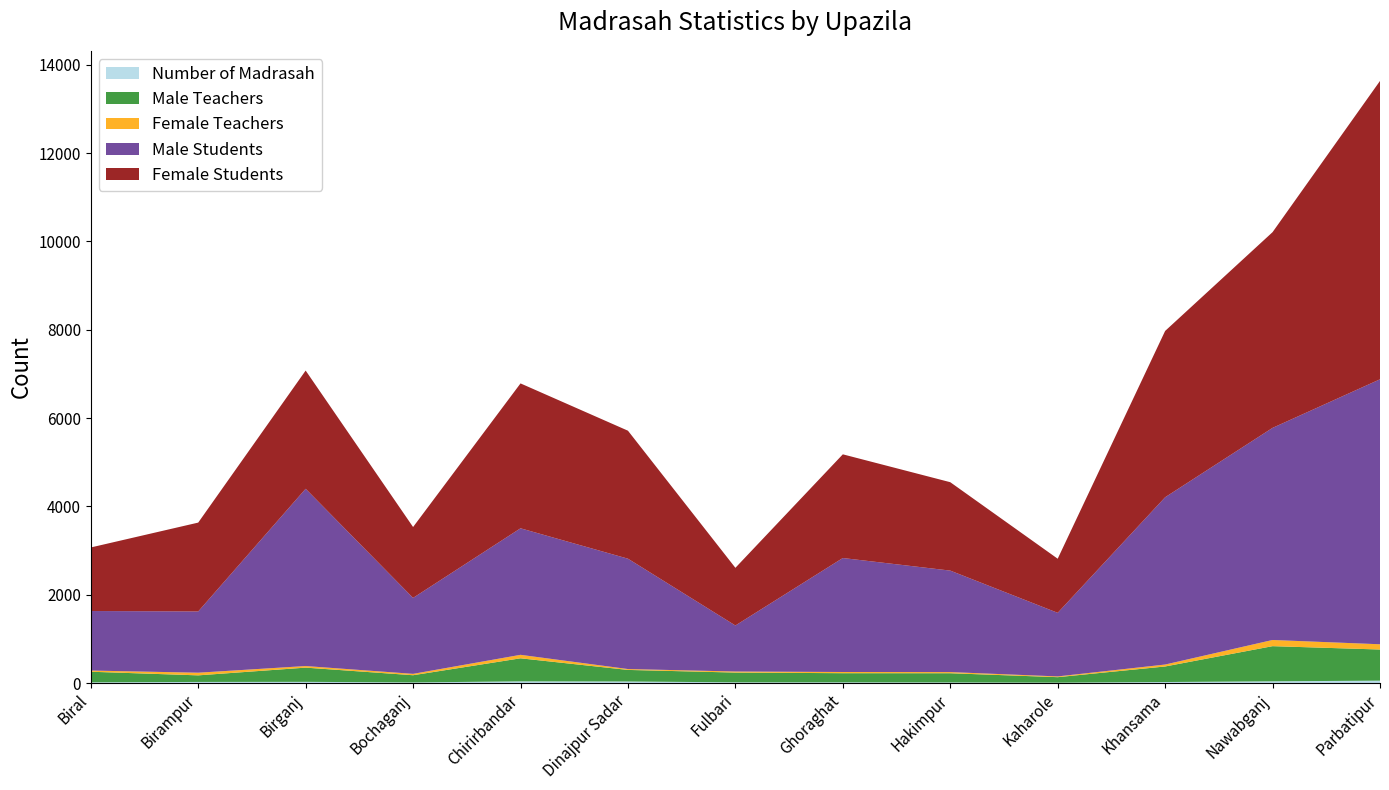

Reading left to right, list all the values displayed in this chart.

Number of Madrasah: 16	25	27	14	38	35	16	16	14	9	23	39	54
Male Teachers: 240	149	322	163	522	262	221	207	208	124	352	796	705
Female Teachers: 27	60	36	31	79	20	24	27	26	17	44	140	119
Male Students: 1348	1387	4014	1720	2865	2499	1042	2581	2298	1440	3788	4803	6000
Female Students: 1439	2012	2677	1605	3281	2898	1306	2348	2002	1225	3766	4432	6756